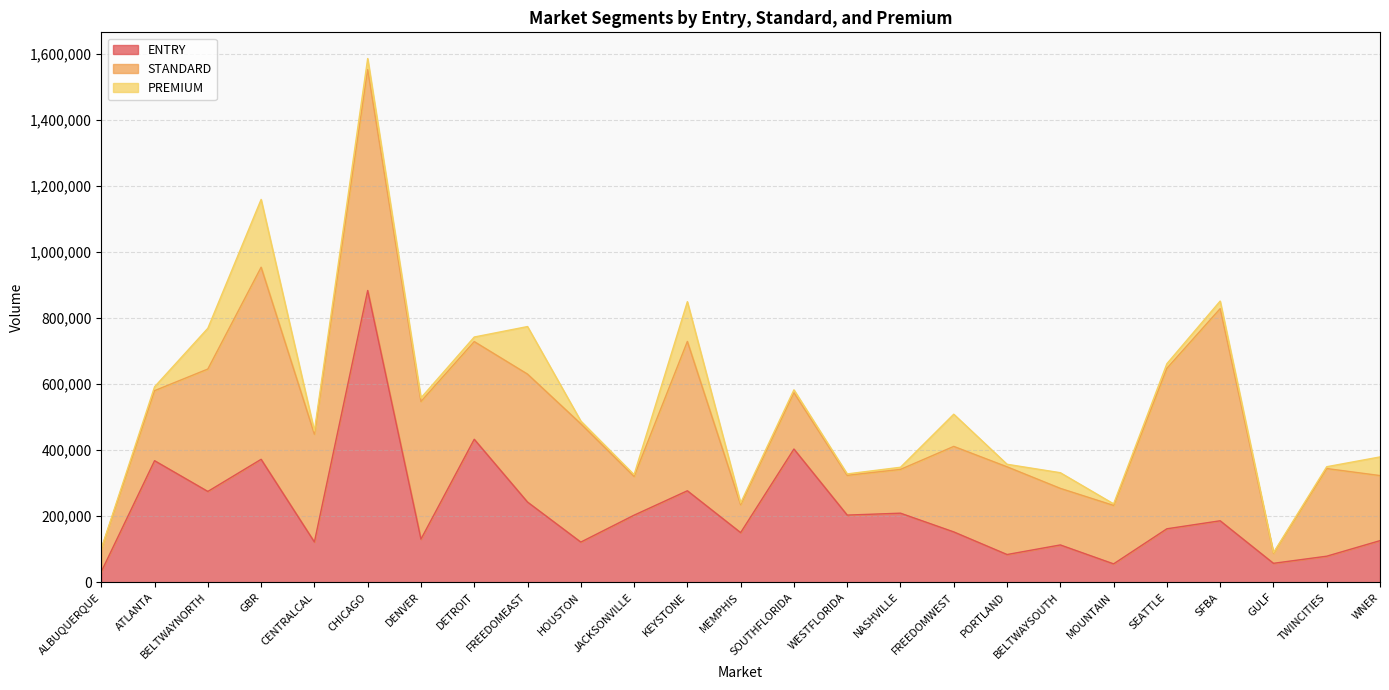

What is the difference between the ENTRY values at BELTWAYSOUTH and WNER?

13016